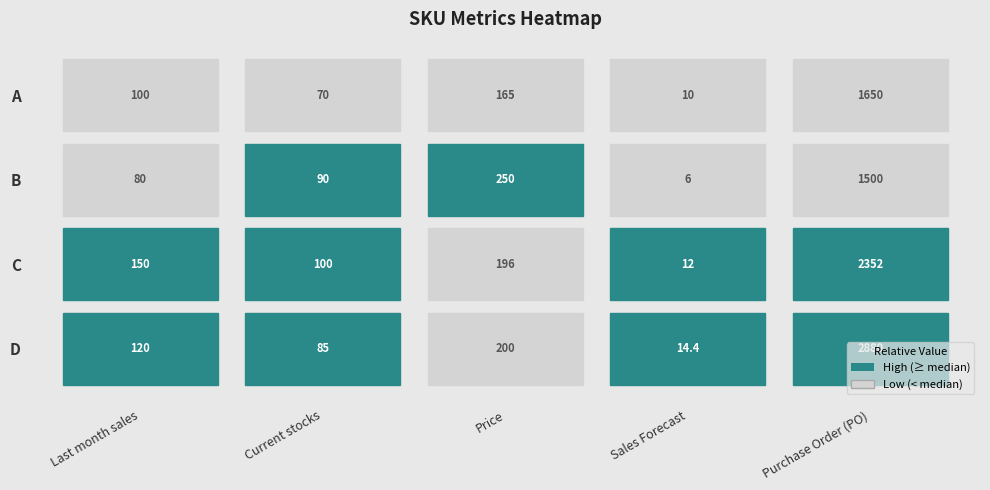

What is the difference between the maximum and minimum values in the Price series?

85.0